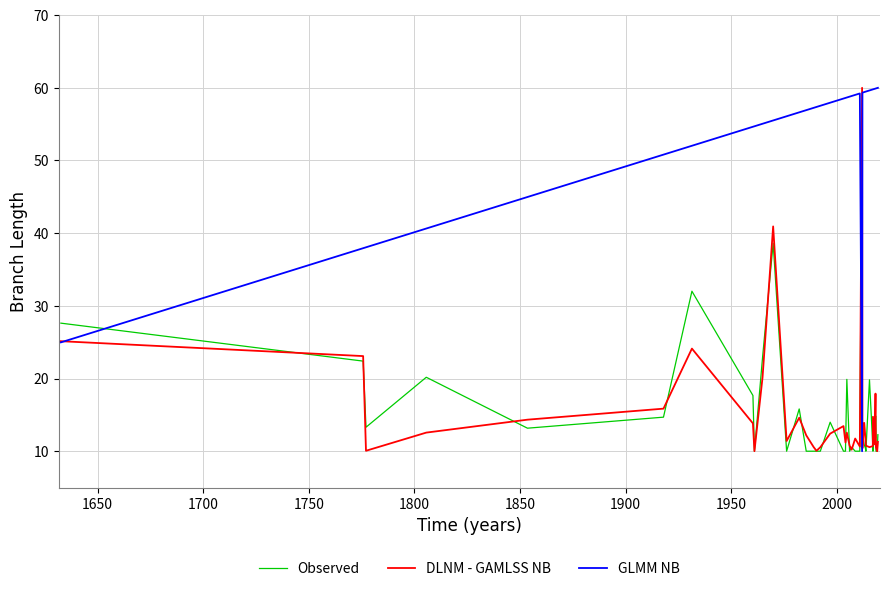

What is the greatest value displayed?

60.0